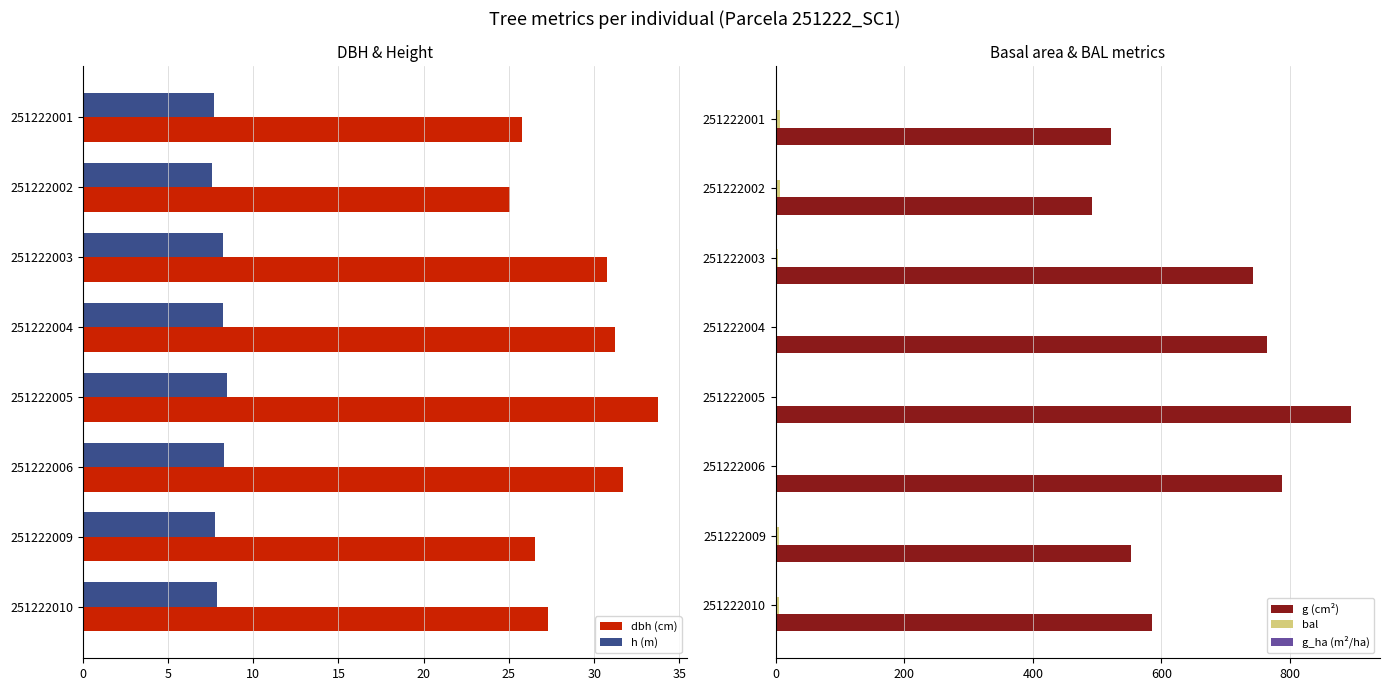

How many bars are there in each group?

5